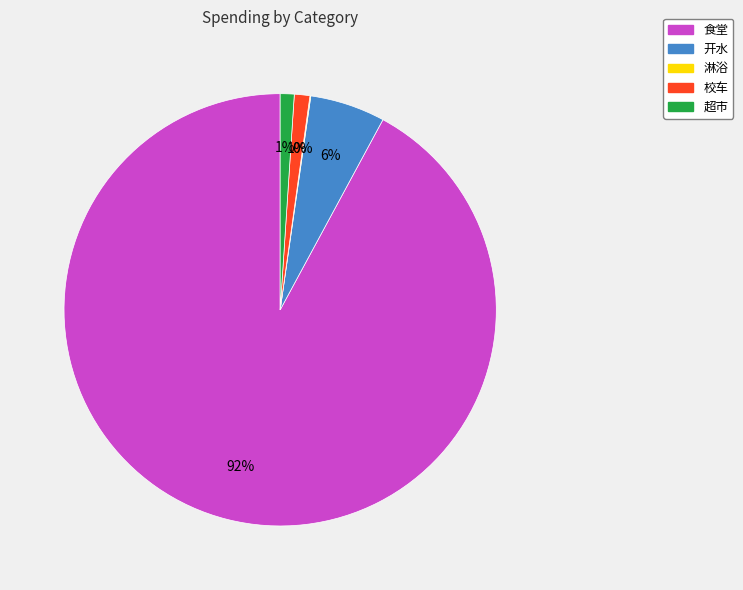

Does 食堂 account for over 50% of the chart?

Yes